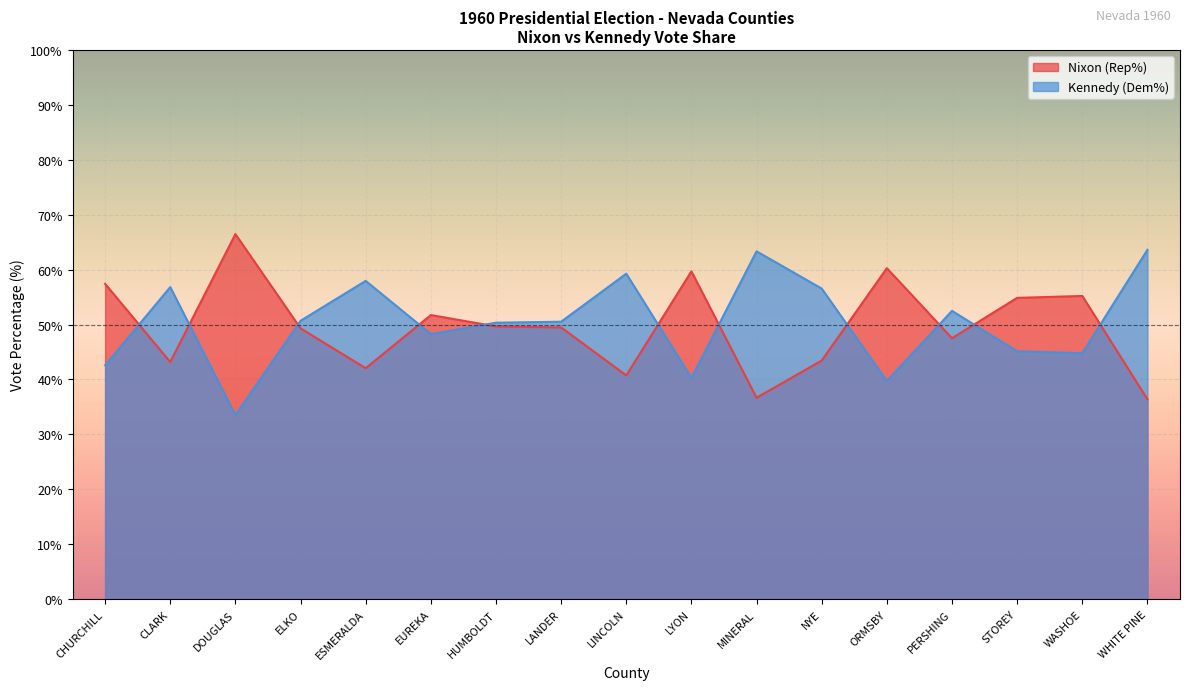

How many interior local peaks does the Nixon (Rep%) series have?

5